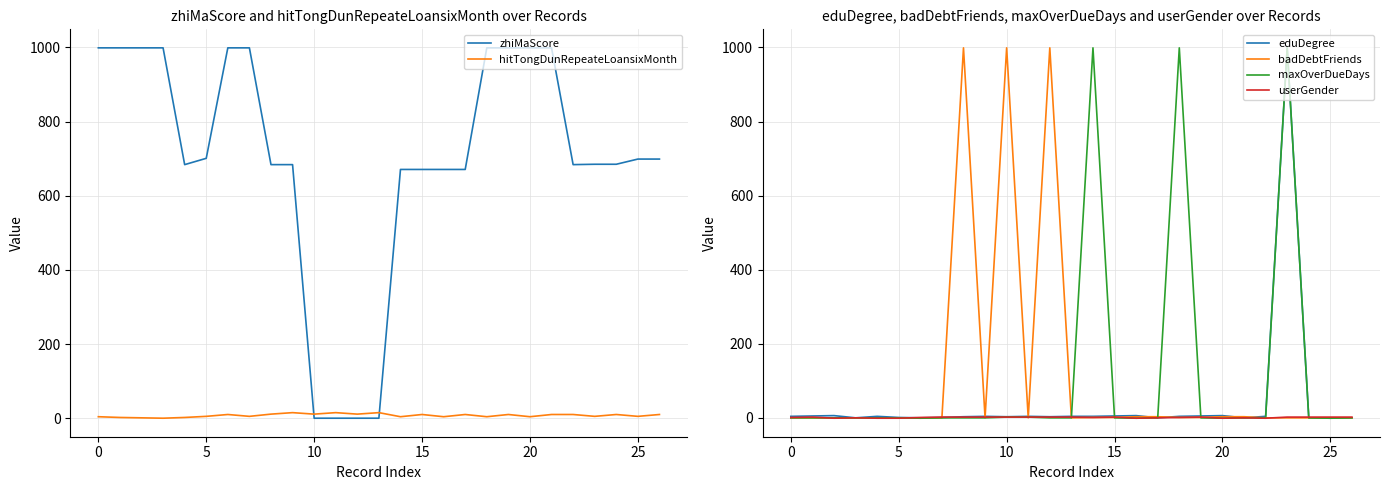

Reading right to left, list all the values displayed in this chart.

zhiMaScore: 699	699	685	685	684	999	999	999	999	671	671	671	671	0	0	0	0	684	684	999	999	701	684	999	999	999	999
hitTongDunRepeateLoansixMonth: 10	5	10	5	10	10	4	10	4	10	4	10	4	15	11	15	11	15	11	5	10	5	2	0	1	2	4
eduDegree: 0	-1	0	999	4	0	6	5	4	0	6	5	4	4	3	4	3	4	3	1	0	1	4	0	6	5	4
badDebtFriends: 0	0	0	0	0	3	3	1	1	3	3	1	1	0	999	0	999	0	999	0	0	0	0	0	0	0	0
maxOverDueDays: 0	-1	0	999	0	0	-1	0	999	0	-1	0	999	0	0	2	2	0	0	0	-1	0	0	0	0	0	0
userGender: 2	2	2	2	-1	0	-1	2	1	0	-1	2	1	2	2	2	2	2	2	2	1	-1	-1	0	-1	2	1